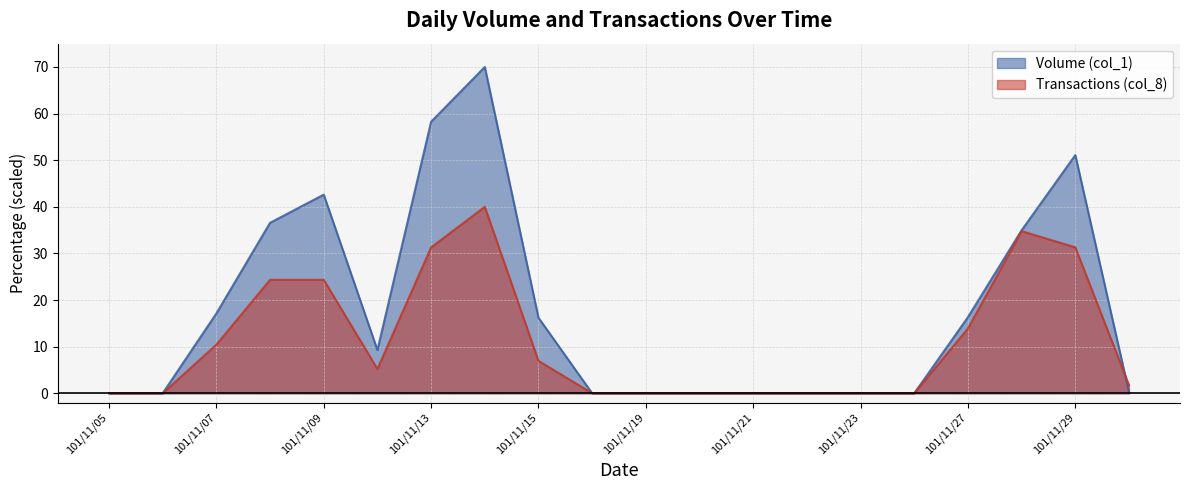

How many categories are shown in the chart?

20